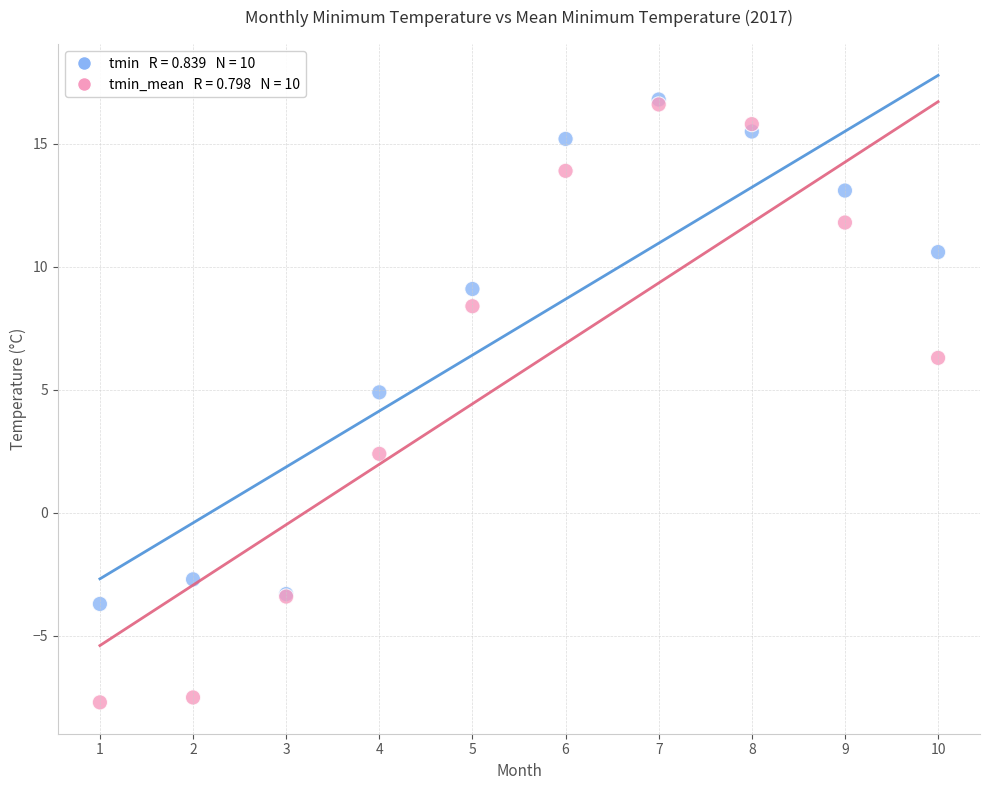

Across all series, what Y value is closest to 4?

4.9